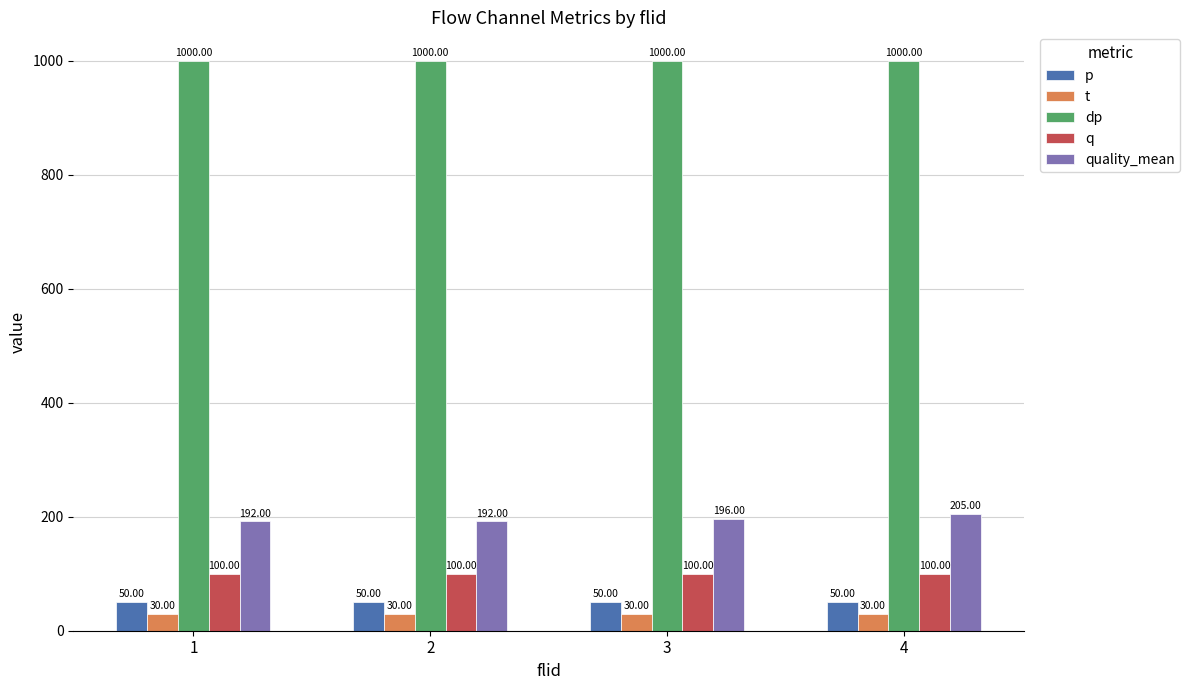

How many data points in quality_mean are less than 196?

2